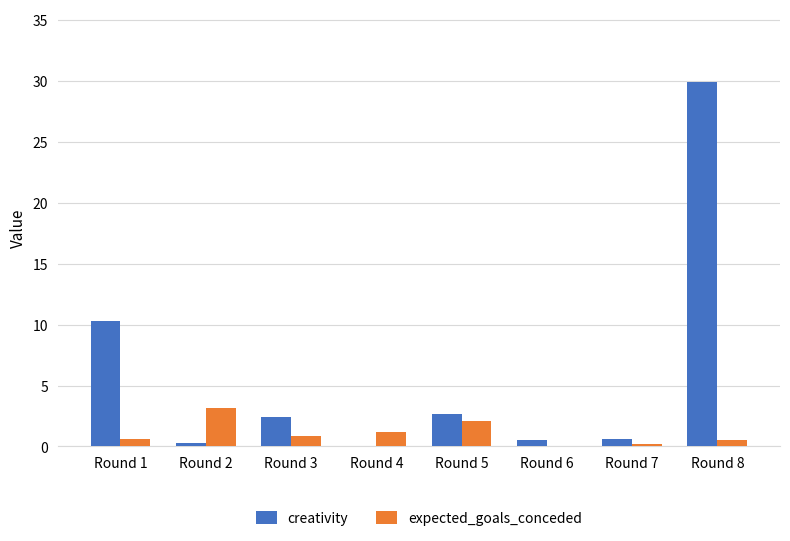

How many series are shown in this chart?

2